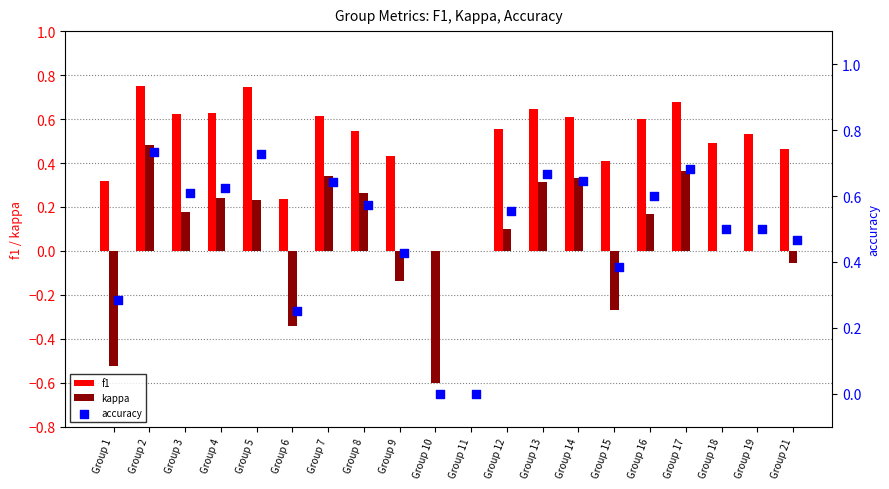

What are all the series names shown in the legend?

f1, kappa, accuracy